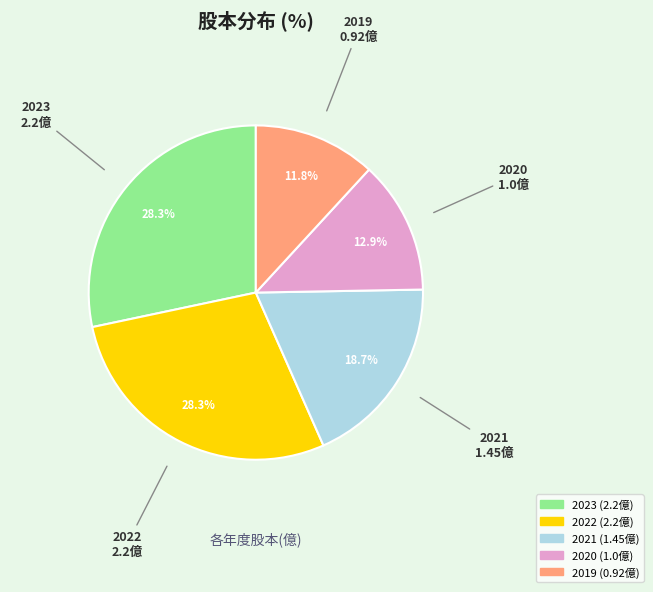

To the nearest percent, what is the average slice percentage?

20%